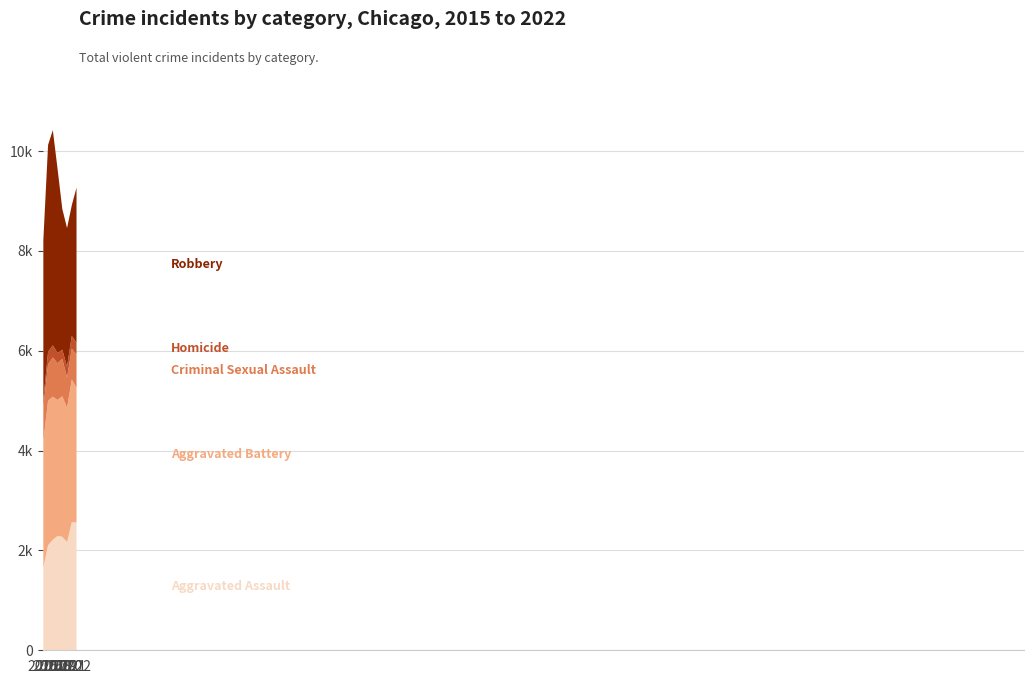

Reading left to right, list all the values displayed in this chart.

Aggravated Assault: 2015=1668	2016=2113	2017=2226	2018=2300	2019=2284	2020=2179	2021=2575	2022=2572
Aggravated Battery: 2015=2534	2016=2899	2017=2864	2018=2725	2019=2816	2020=2687	2021=2859	2022=2696
Criminal Sexual Assault: 2015=666	2016=724	2017=786	2018=736	2019=746	2020=607	2021=618	2022=666
Homicide: 2015=160	2016=252	2017=242	2018=205	2019=185	2020=218	2021=253	2022=237
Robbery: 2015=3200	2016=4146	2017=4311	2018=3686	2019=2820	2020=2776	2021=2620	2022=3106